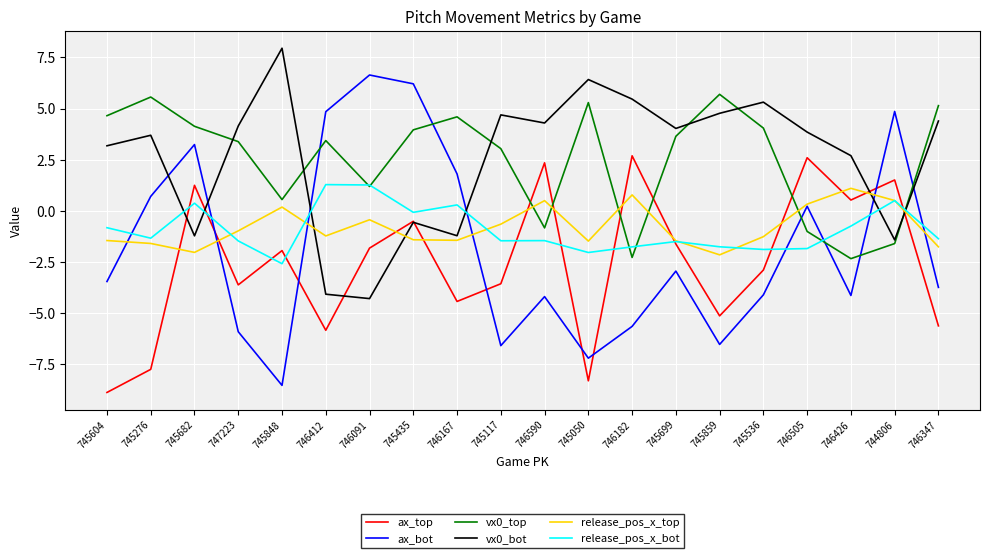

What is the sum of all vx0_bot values?

52.1